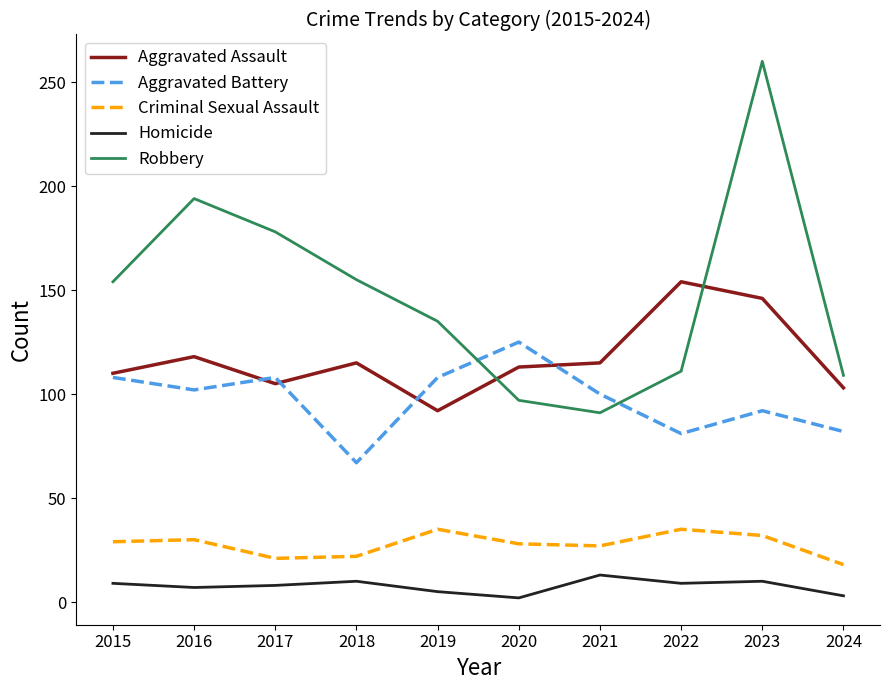

Rank the series by their maximum value, from highest to lowest.

Robbery, Aggravated Assault, Aggravated Battery, Criminal Sexual Assault, Homicide